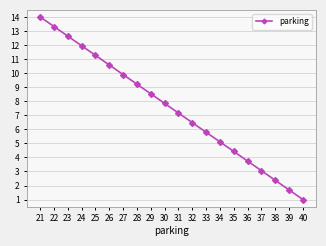

At which label does the data first exceed 7?

21